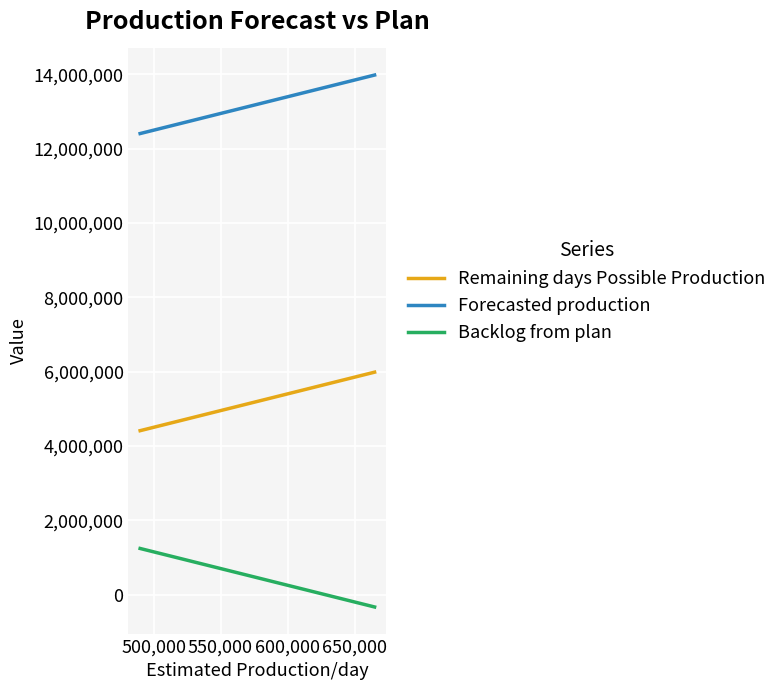

What is the difference between the maximum and second lowest values in the Remaining days Possible Production series?

1260000